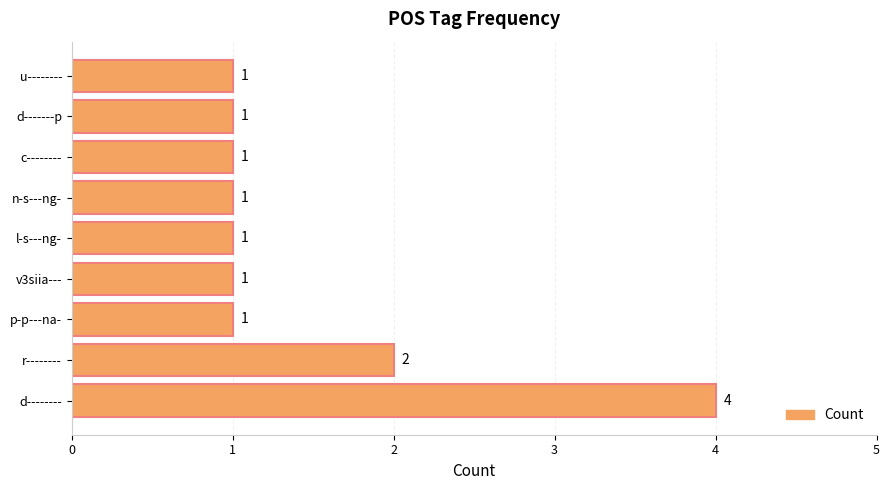

True or false: the data shows 1 at n-s---ng-.

True